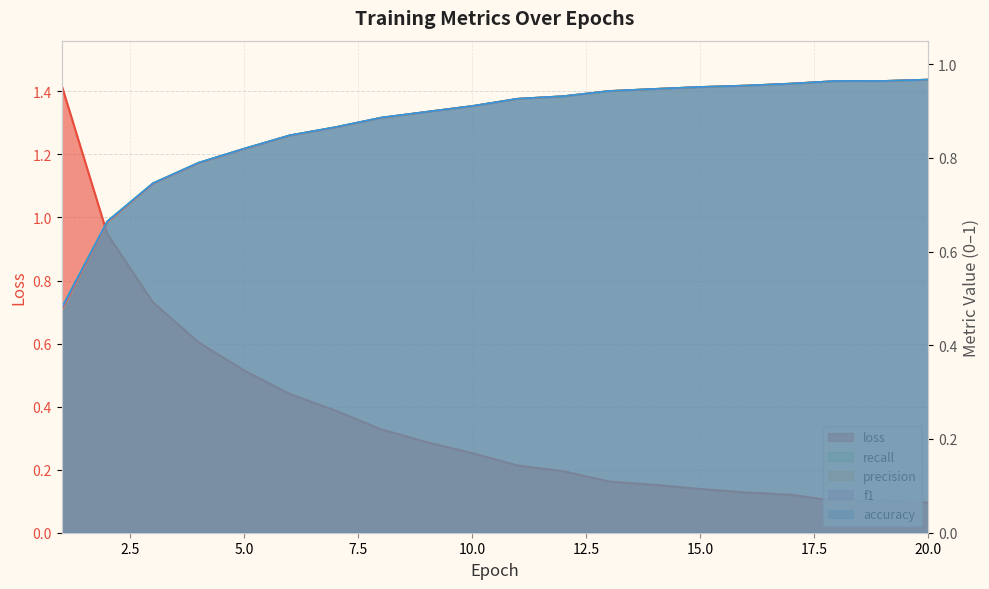

What is the difference between the highest and lowest values at 16?

0.8